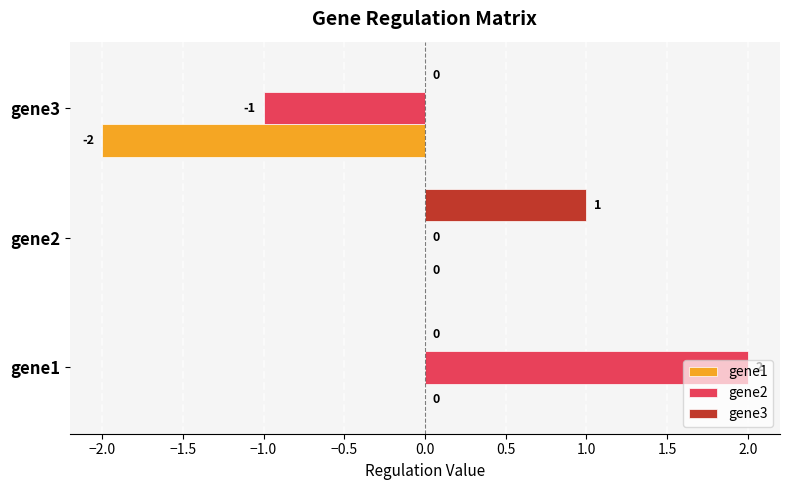

Where is gene1 nearest to the value -1?

gene1